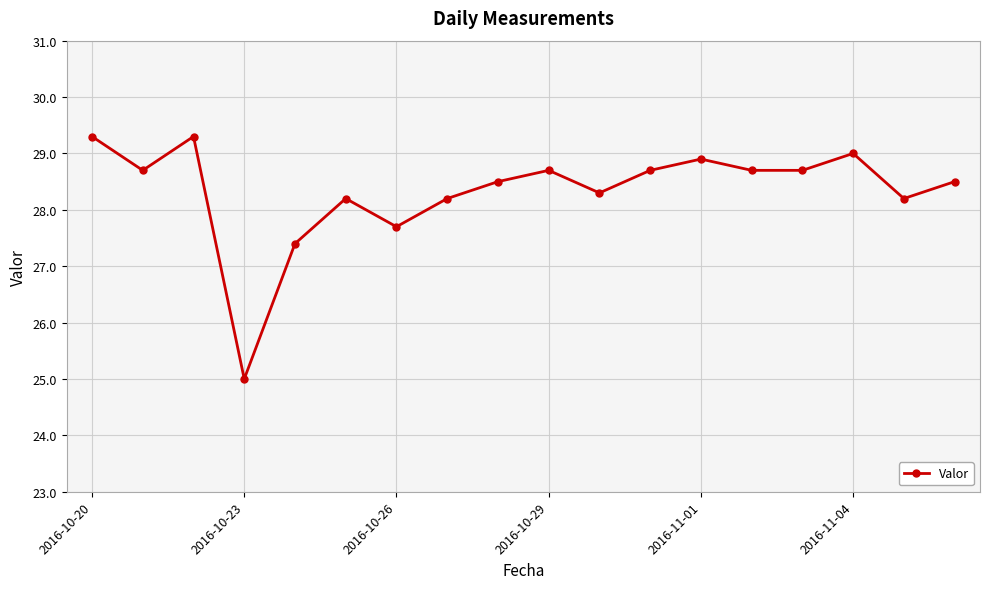

True or false: there are more than 1 points higher than both neighbors.

True